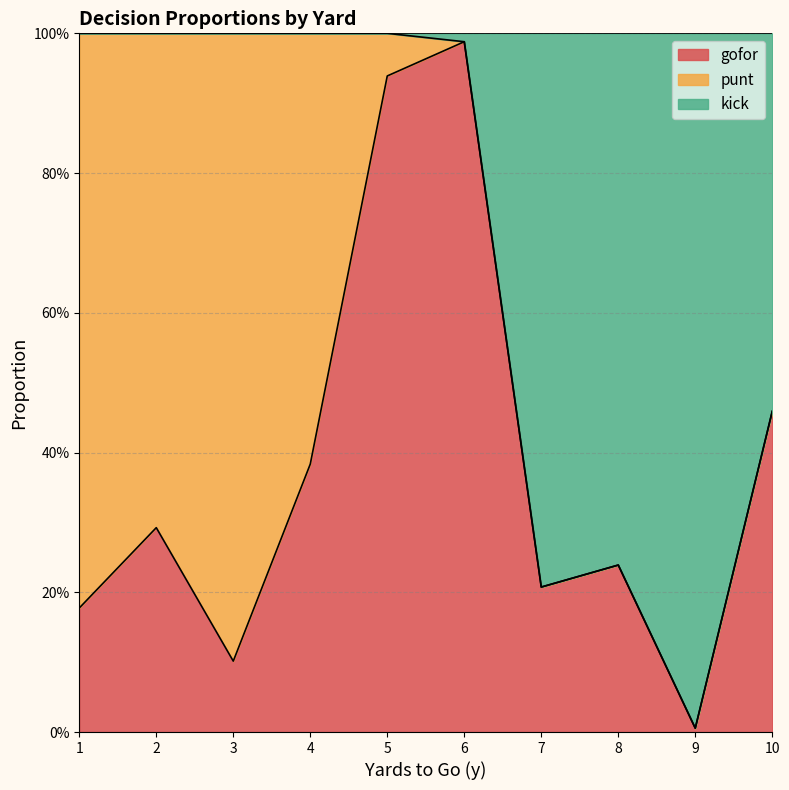

Where is the first local minimum for gofor?

3